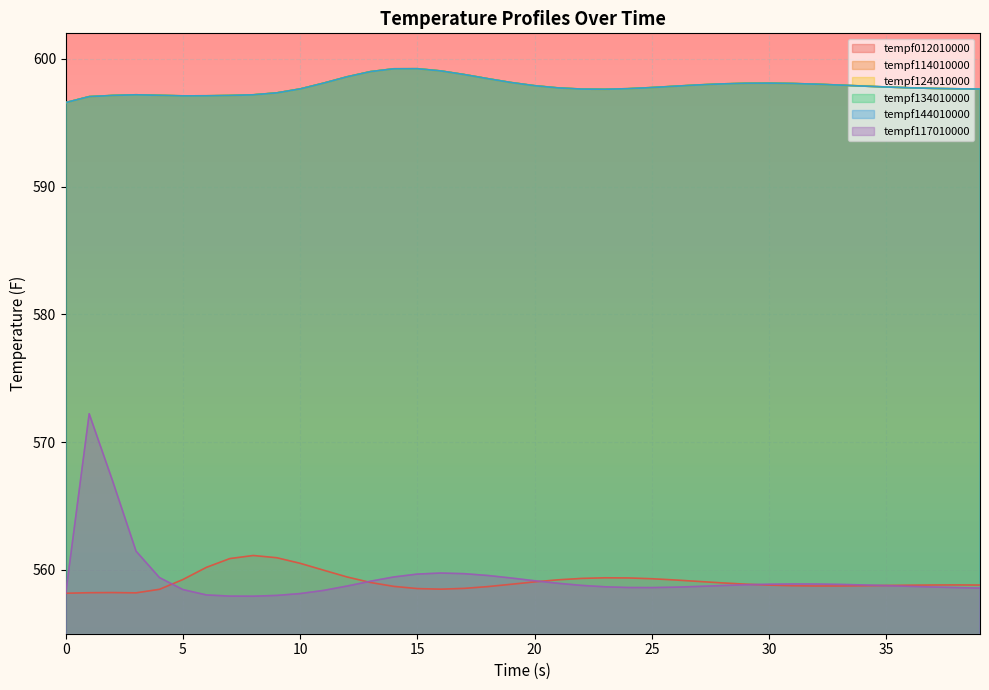

In tempf144010000, how many points are lower than both neighbors (excluding endpoints)?

2